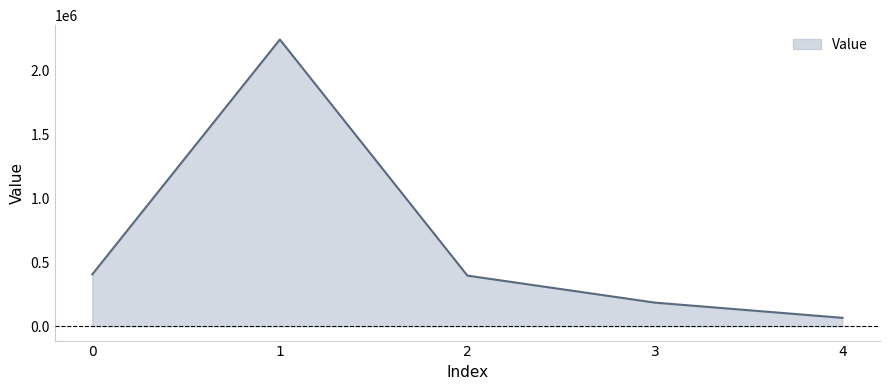

What is the smallest value displayed?

65847.4